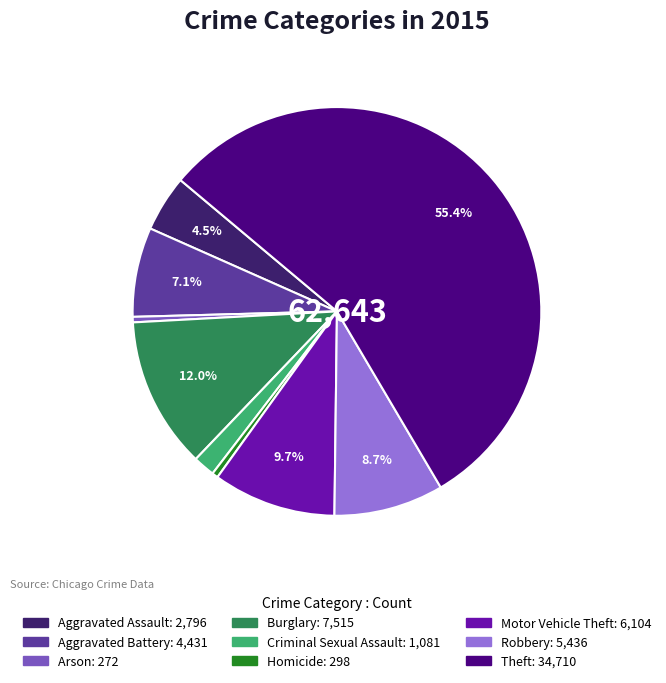

How many slices are in this pie chart?

9